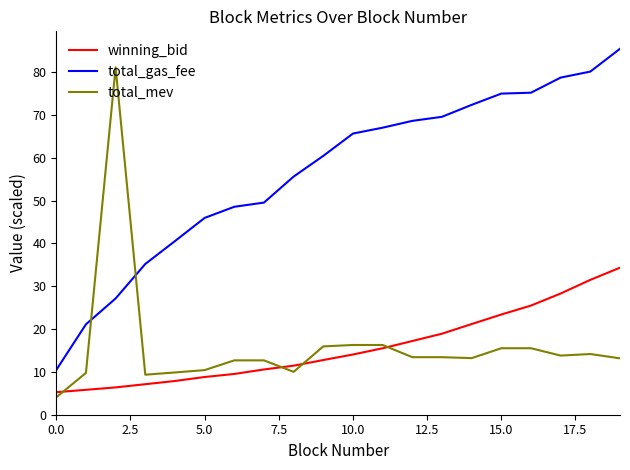

List the series in order of their peak value, lowest first.

winning_bid, total_mev, total_gas_fee